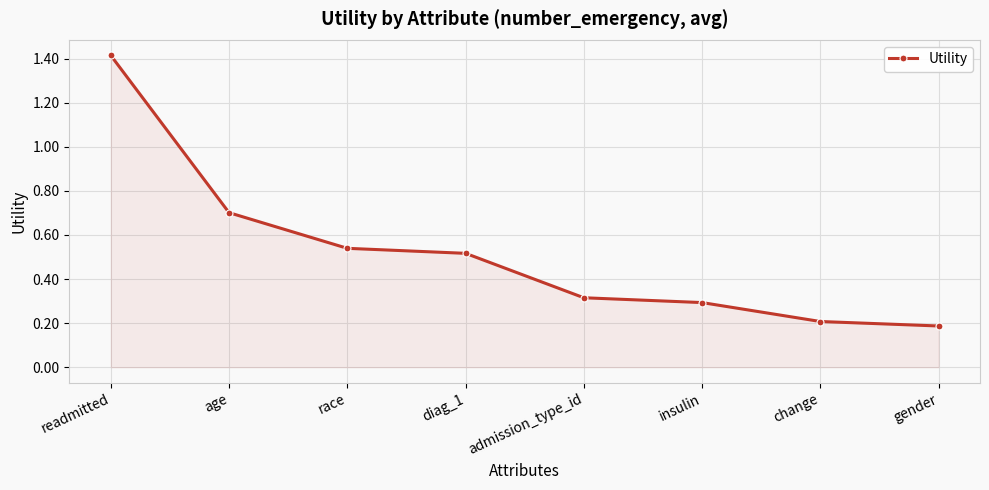

Which category has the highest value across all series?

readmitted